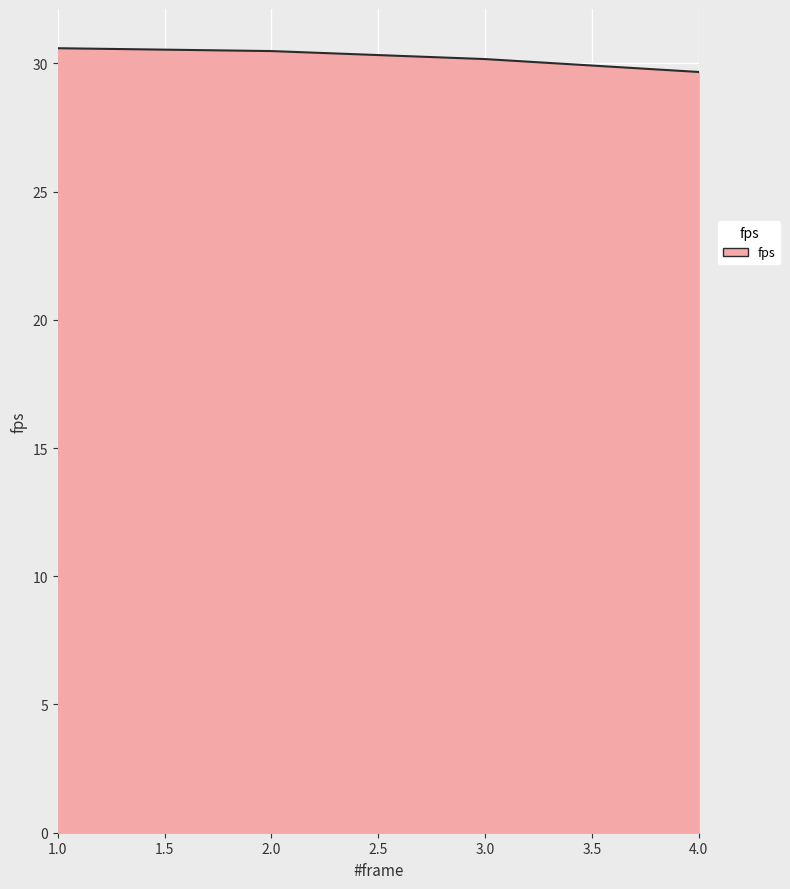

Between 2.0 and 4.0, which is larger?

2.0